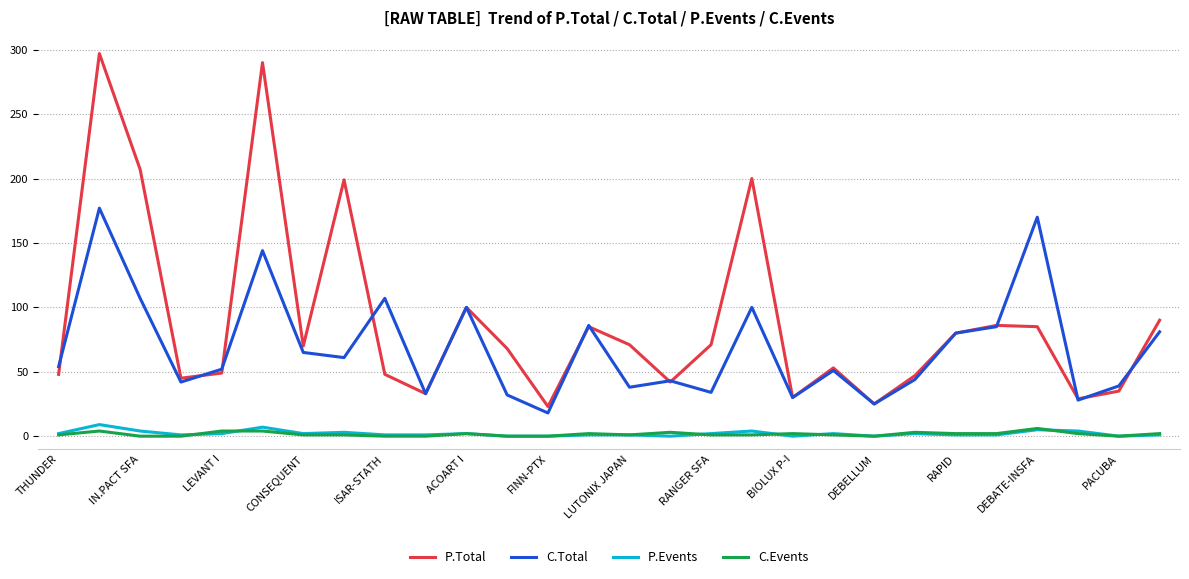

True or false: C.Events and P.Total cross at least once.

False